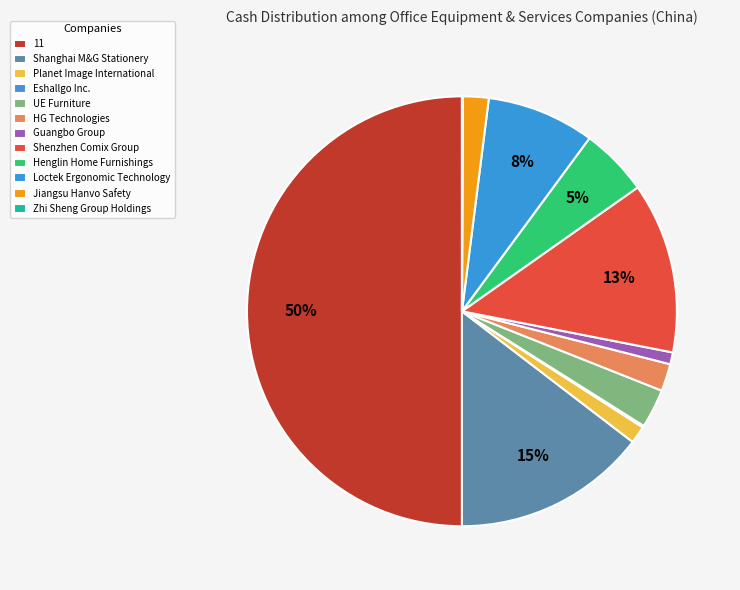

What percentage is the Jiangsu Hanvo Safety slice, to the nearest percent?

2%